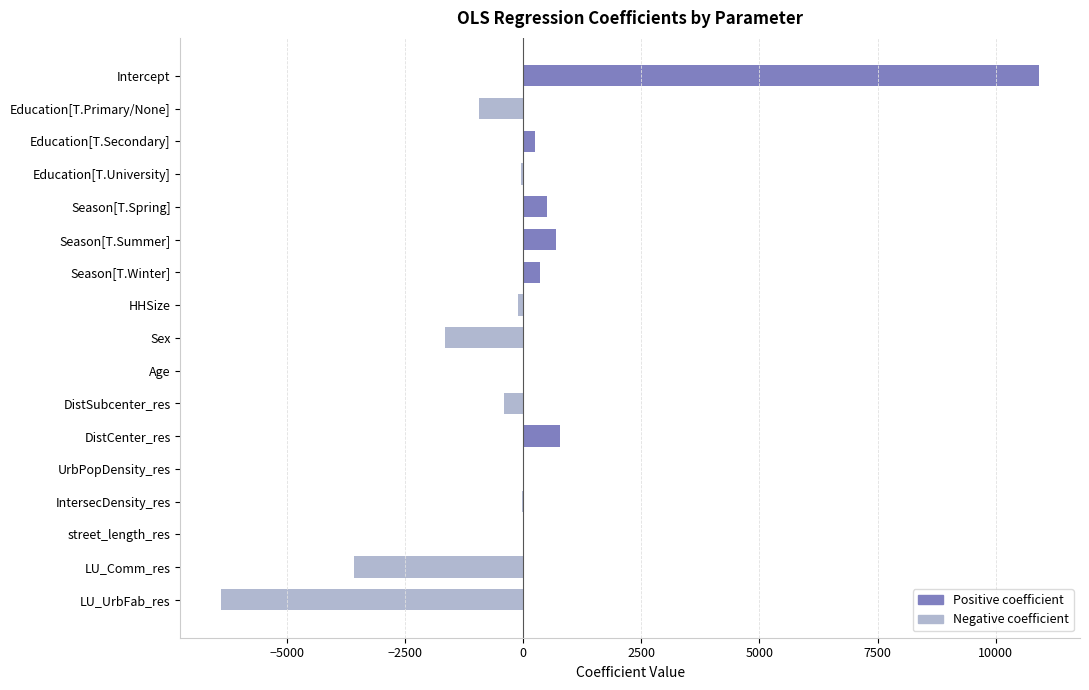

What is the maximum value shown in the chart?

10920.4